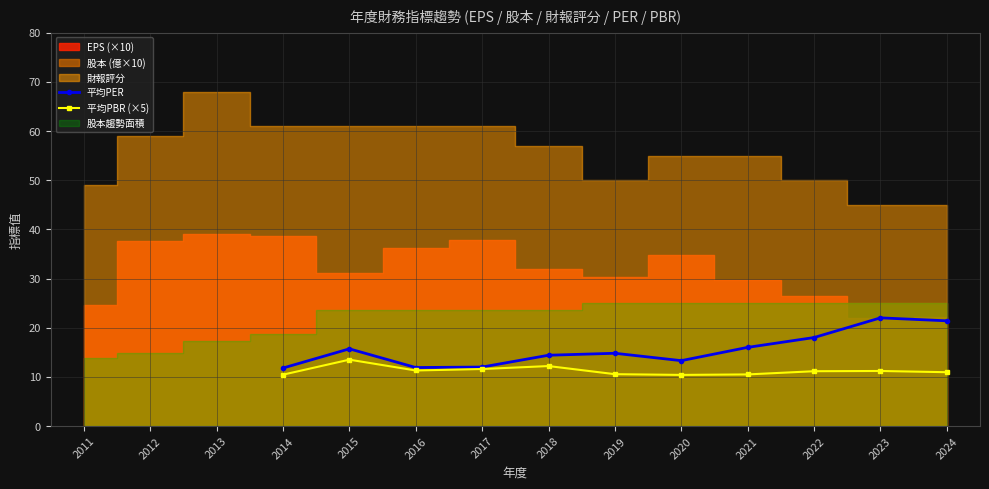

At which category does the chart reach its minimum across all series?

2020